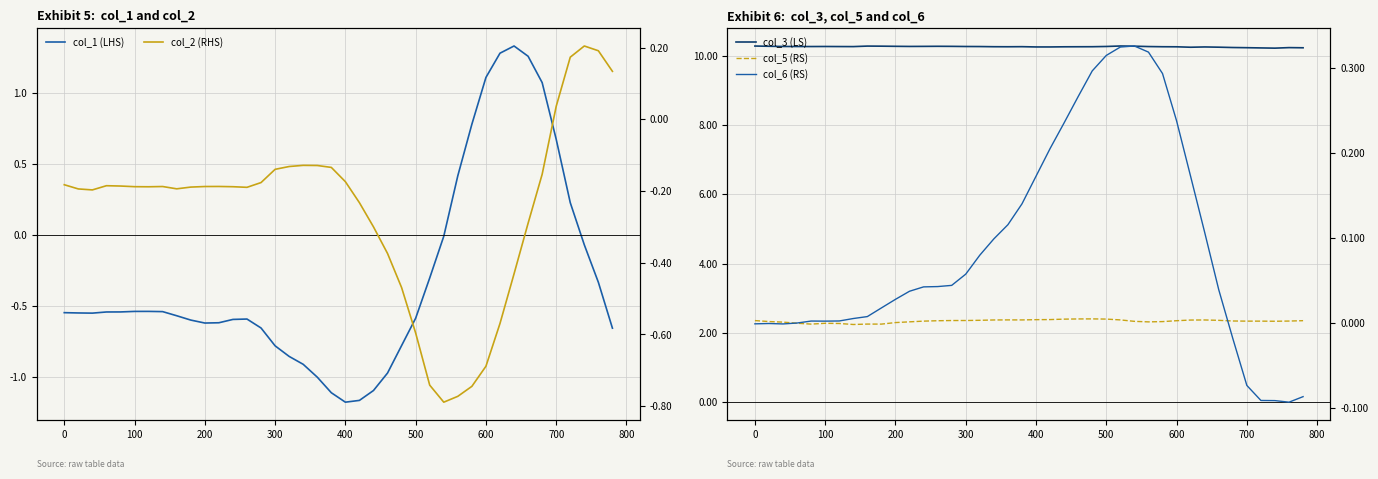

In col_5 (RS), how many points are lower than both neighbors (excluding endpoints)?

7